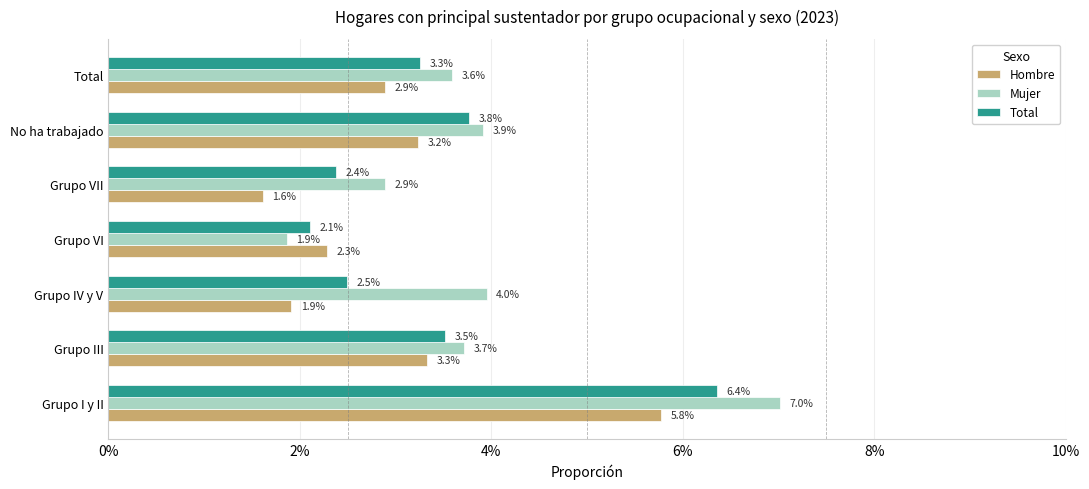

What is the difference between the maximum and minimum values in the Mujer series?

5.2